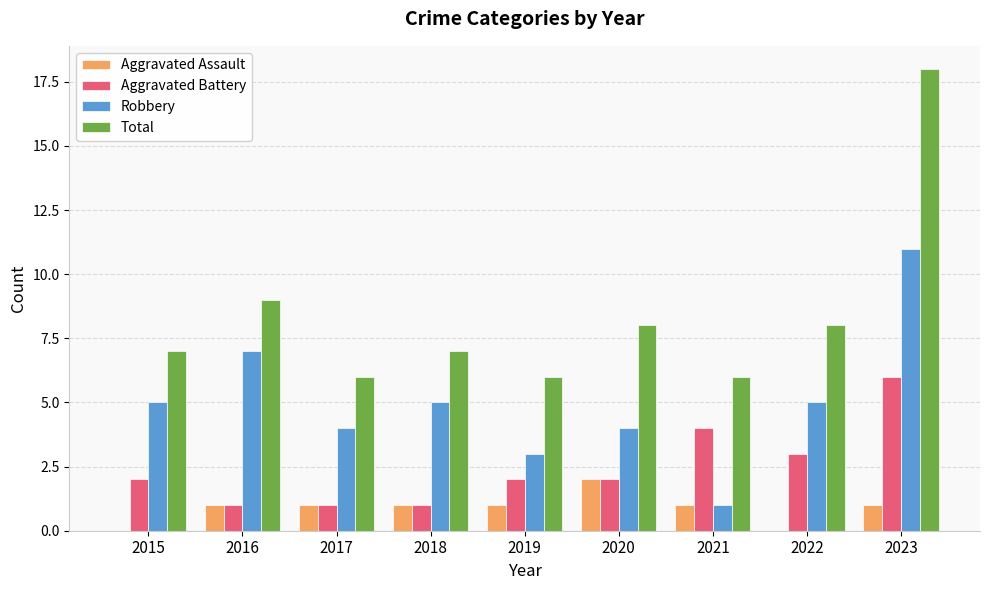

What is the sum of the Robbery values at 2017 and 2023?

15